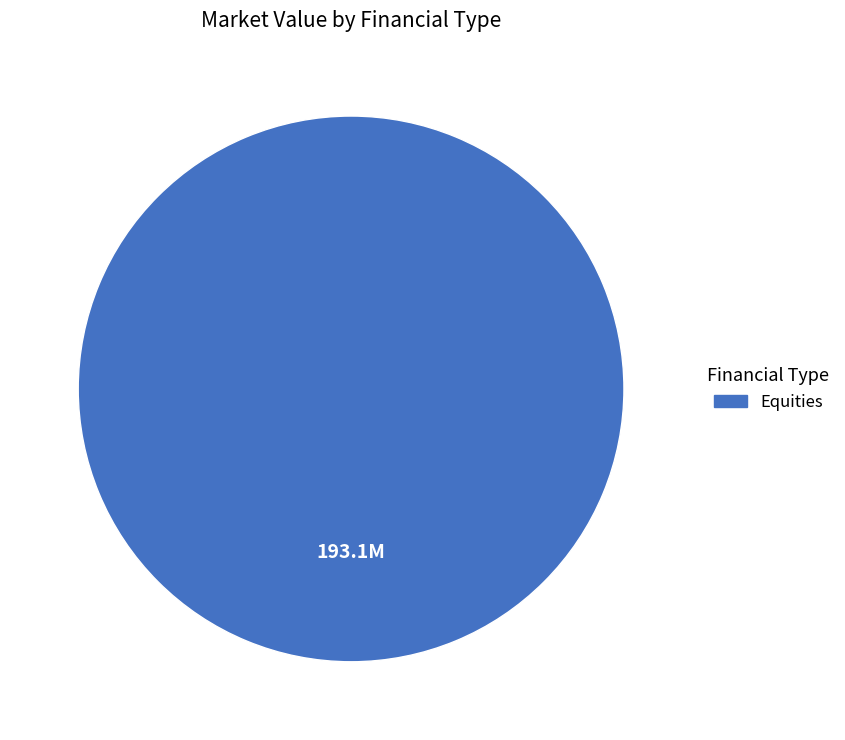

The Equities slice represents 100% of the pie. True or false?

True